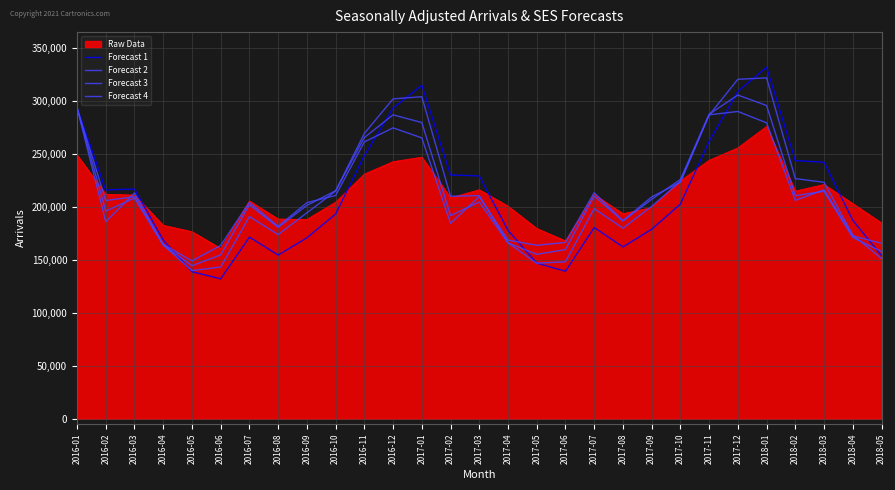

What position from the right is 2016-02?

28